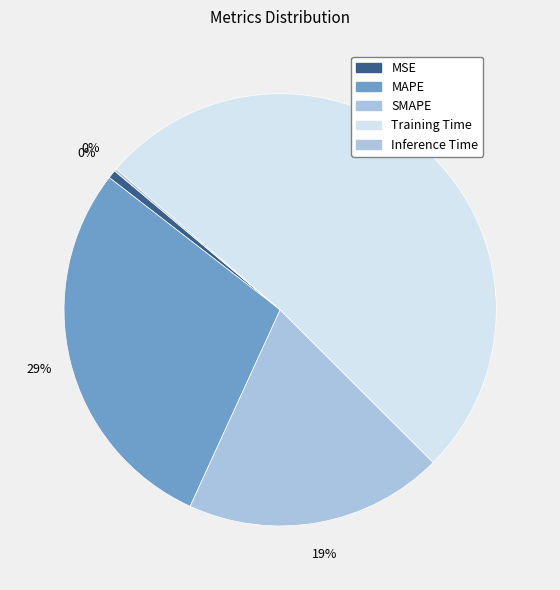

To the nearest percent, what is the average slice percentage?

20%